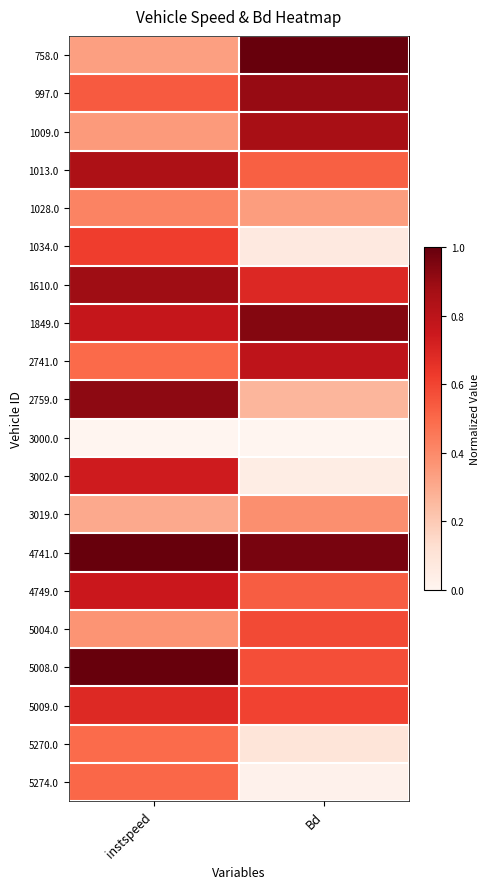

Reading left to right, extract all data points from this chart.

758.0: instspeed=0.3	Bd=1.0
997.0: instspeed=0.5	Bd=0.9
1009.0: instspeed=0.3	Bd=0.9
1013.0: instspeed=0.8	Bd=0.5
1028.0: instspeed=0.4	Bd=0.3
1034.0: instspeed=0.6	Bd=0.1
1610.0: instspeed=0.9	Bd=0.7
1849.0: instspeed=0.8	Bd=0.9
2741.0: instspeed=0.5	Bd=0.8
2759.0: instspeed=0.9	Bd=0.3
3000.0: instspeed=0.0	Bd=0.0
3002.0: instspeed=0.7	Bd=0.1
3019.0: instspeed=0.3	Bd=0.4
4741.0: instspeed=1.0	Bd=1.0
4749.0: instspeed=0.8	Bd=0.5
5004.0: instspeed=0.4	Bd=0.6
5008.0: instspeed=1.0	Bd=0.6
5009.0: instspeed=0.7	Bd=0.6
5270.0: instspeed=0.5	Bd=0.1
5274.0: instspeed=0.5	Bd=0.0